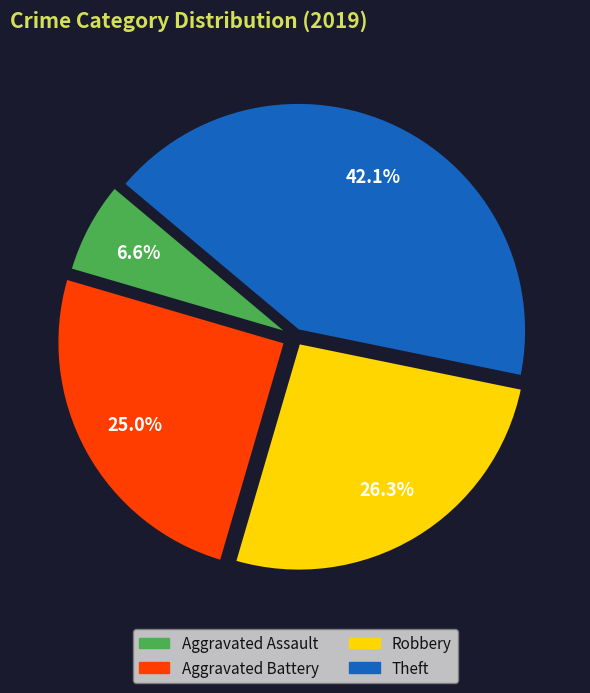

Count the number of slices in the pie.

4